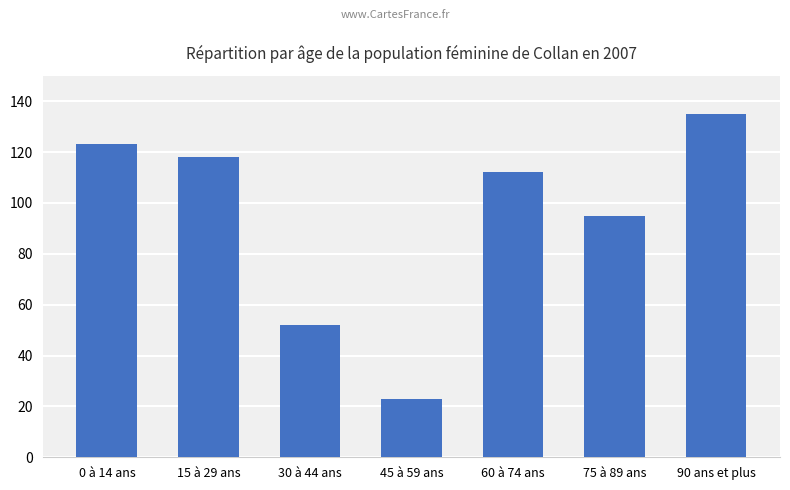

What is the label of the 7th bar from the right?

0 à 14 ans